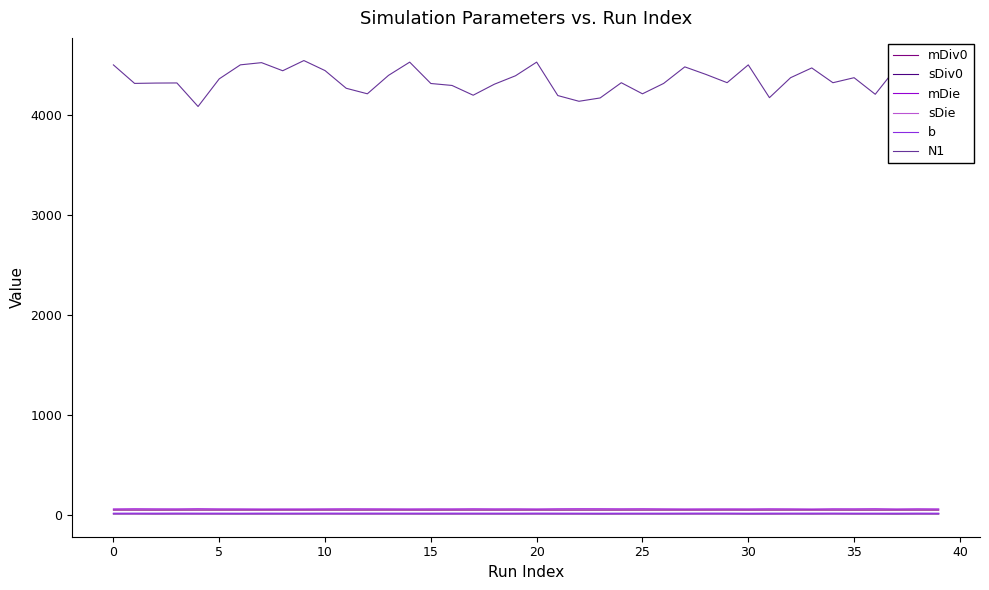

True or false: N1 and sDiv0 intersect in this chart.

False